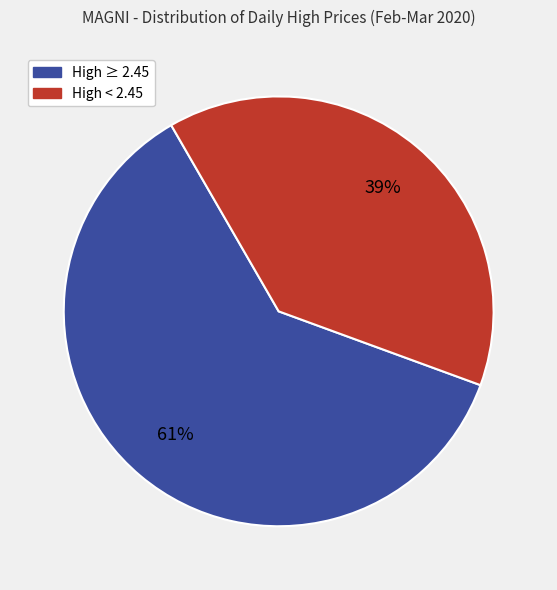

To the nearest percent, what is the average slice percentage?

50%